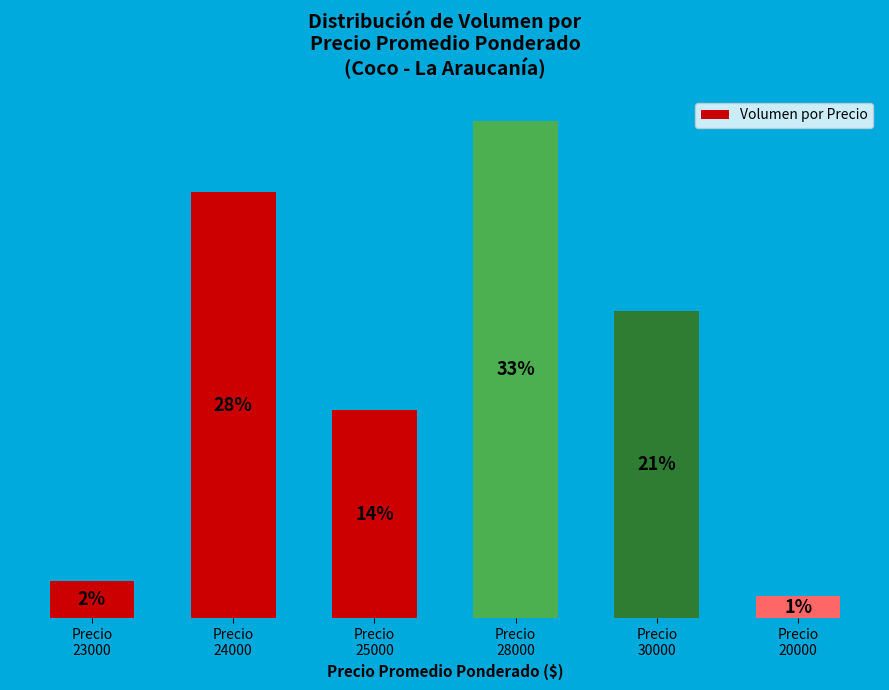

Does the chart contain any negative values?

No